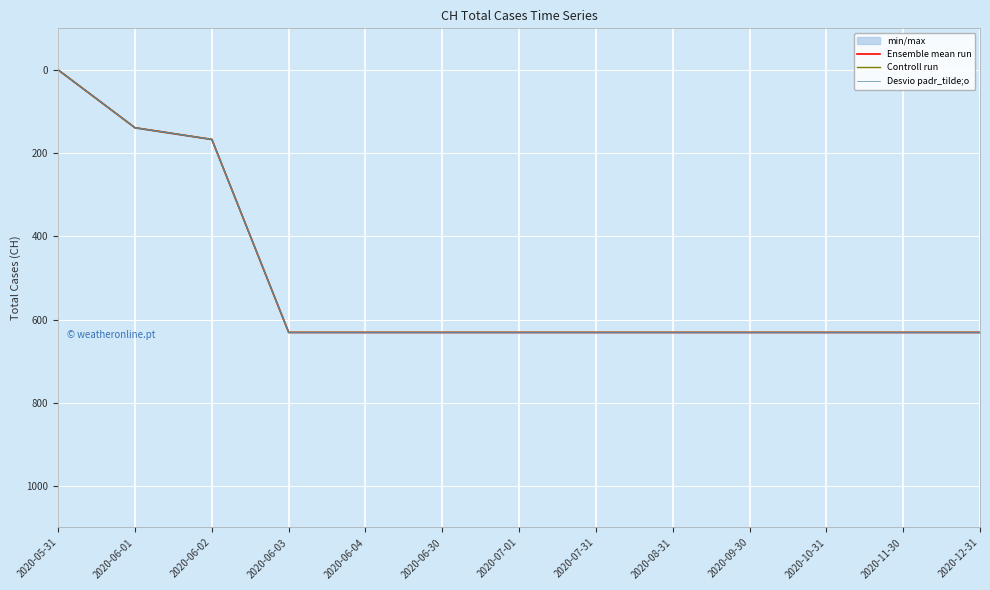

At how many categories does at least one series exceed 576?

10